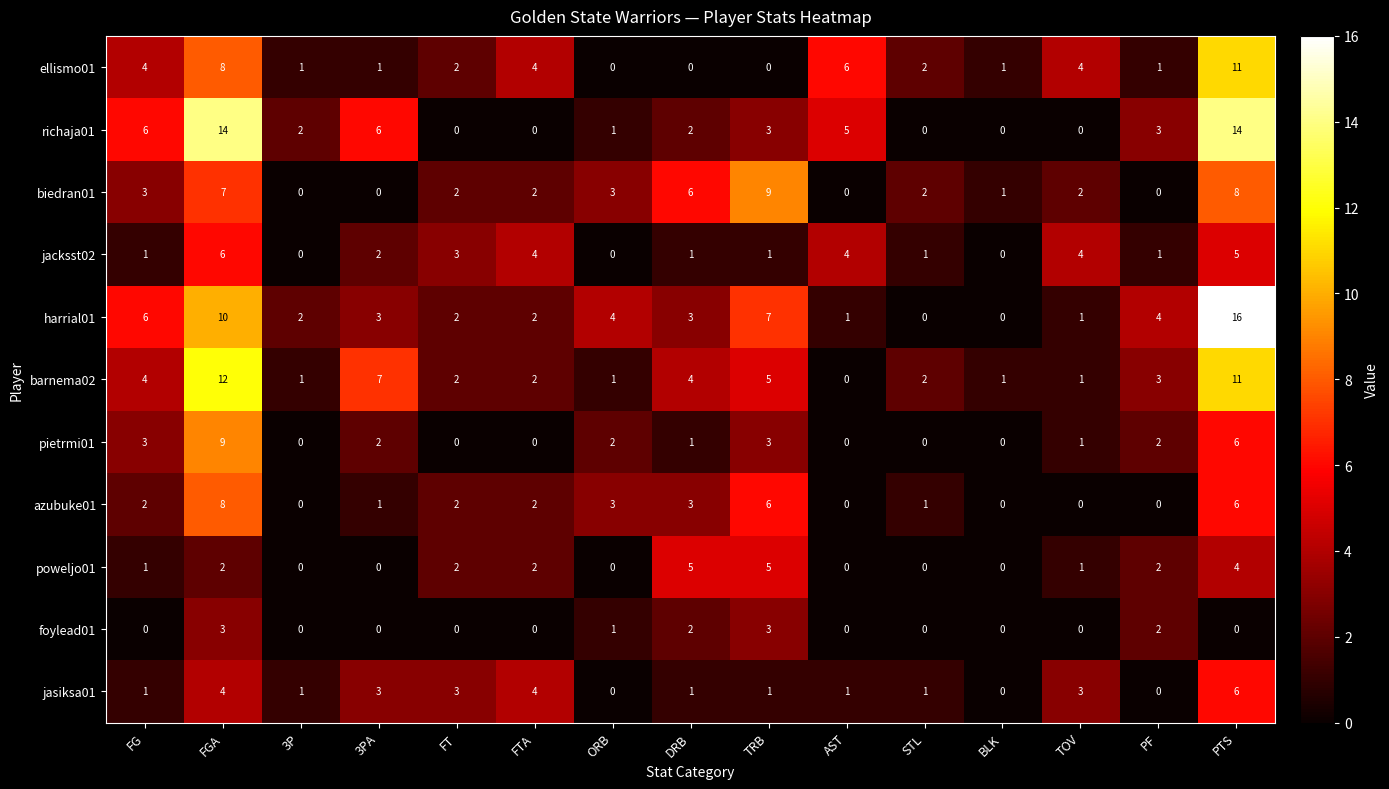

Is it true that ellismo01 equals 8 at FGA?

True